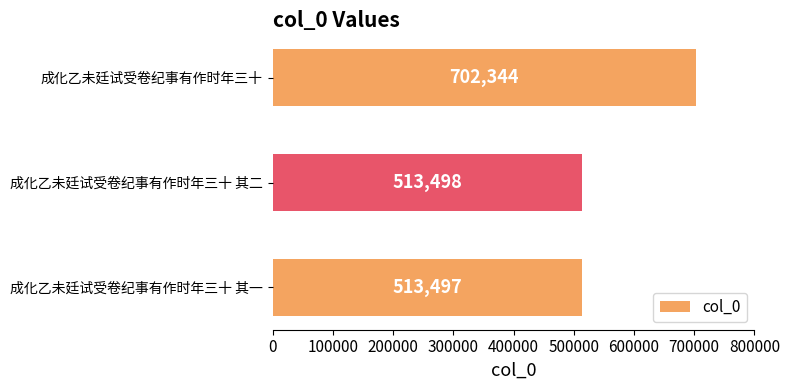

What is the value of the 2nd bar from the top?

513498